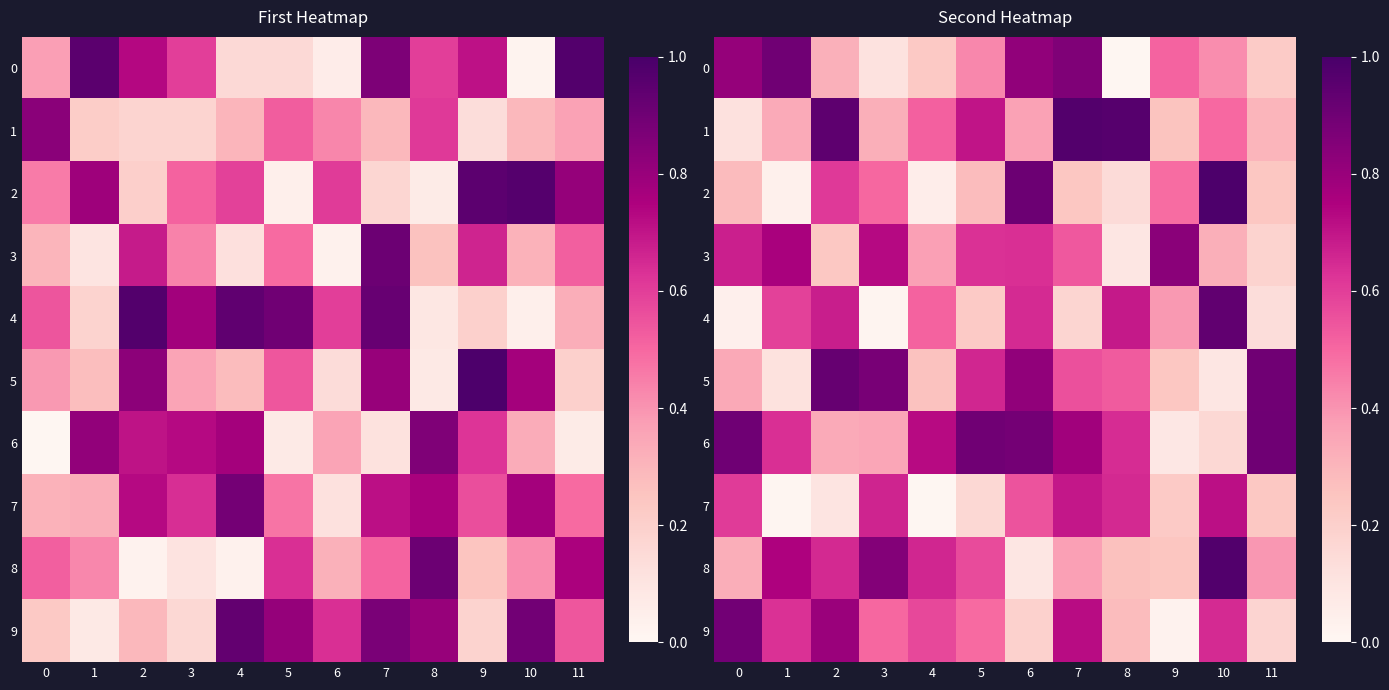

What is the difference between the 4 values at 4 and 3?

0.5